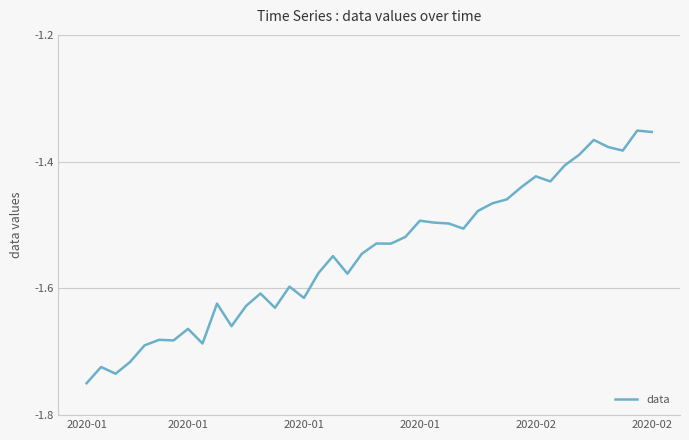

What is the value of the 15th point from the left?

-1.6